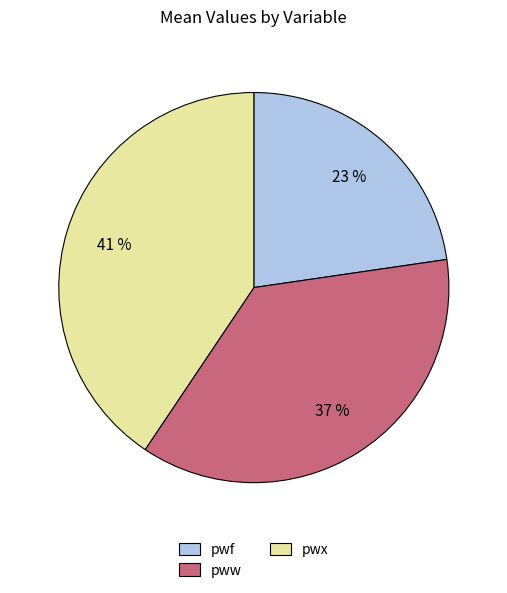

Which slice is the largest?

pwx